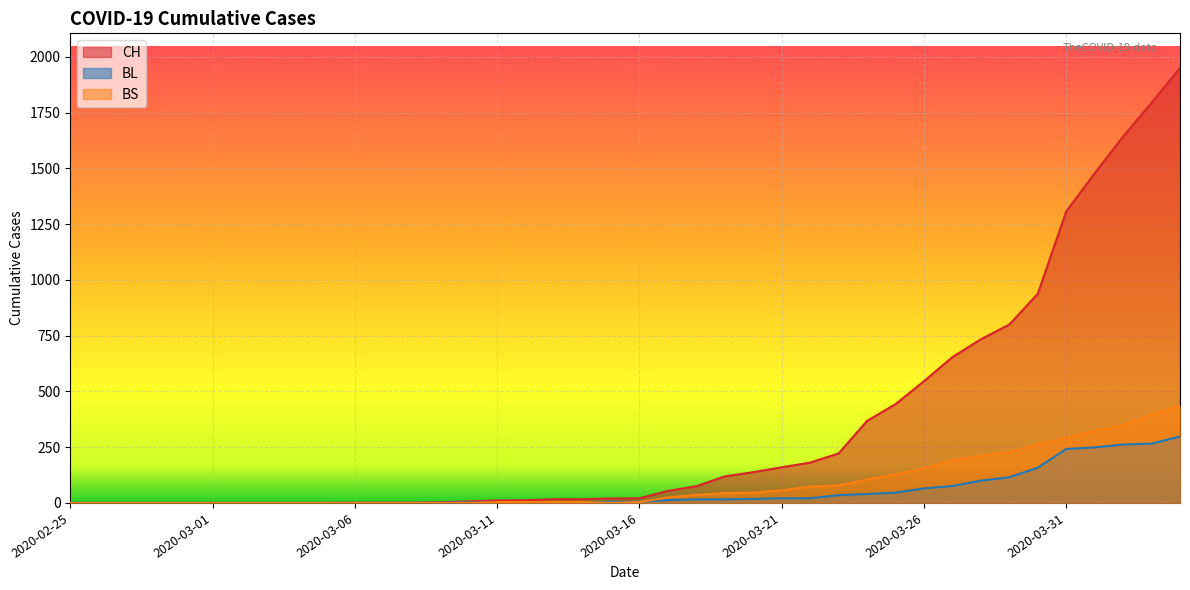

At which label does CH reach its peak?

2020-04-04